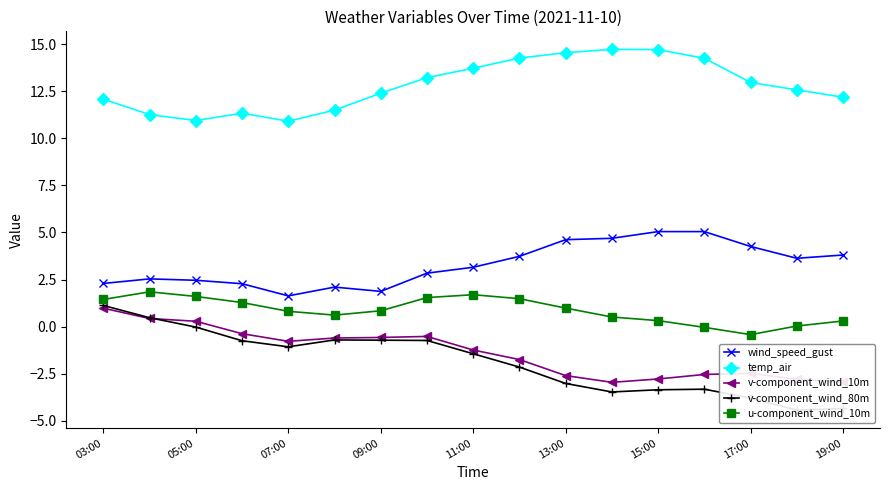

What is the average value of the wind_speed_gust series?

3.3